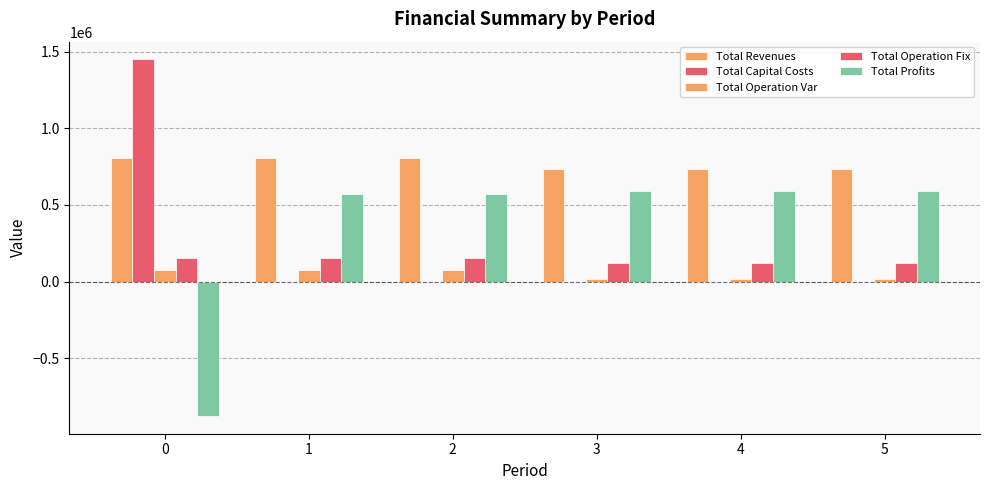

Reading left to right, what are all the values shown in this chart?

Total Revenues: 804474.5	804474.5	804474.5	731415.9	731415.9	731415.9
Total Capital Costs: 1447983.0	-0.0	0.0	0.0	0.0	0.0
Total Operation Var: 79116.4	78874.9	78633.0	18894.6	18894.6	18894.6
Total Operation Fix: 152225.4	152225.4	152225.4	118597.8	118597.8	118597.8
Total Profits: -874850.3	573374.2	573616.0	593923.5	593923.5	593923.5